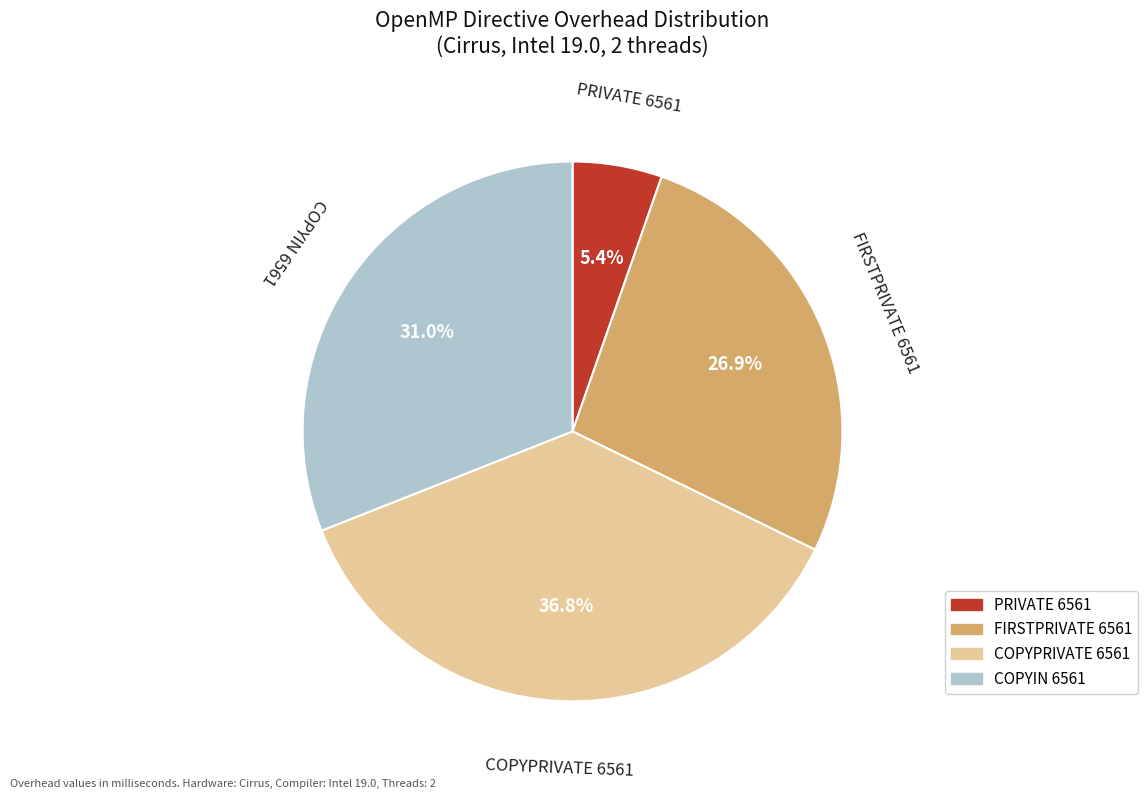

What is the ratio of the value at COPYIN 6561 to the value at COPYPRIVATE 6561?

0.8